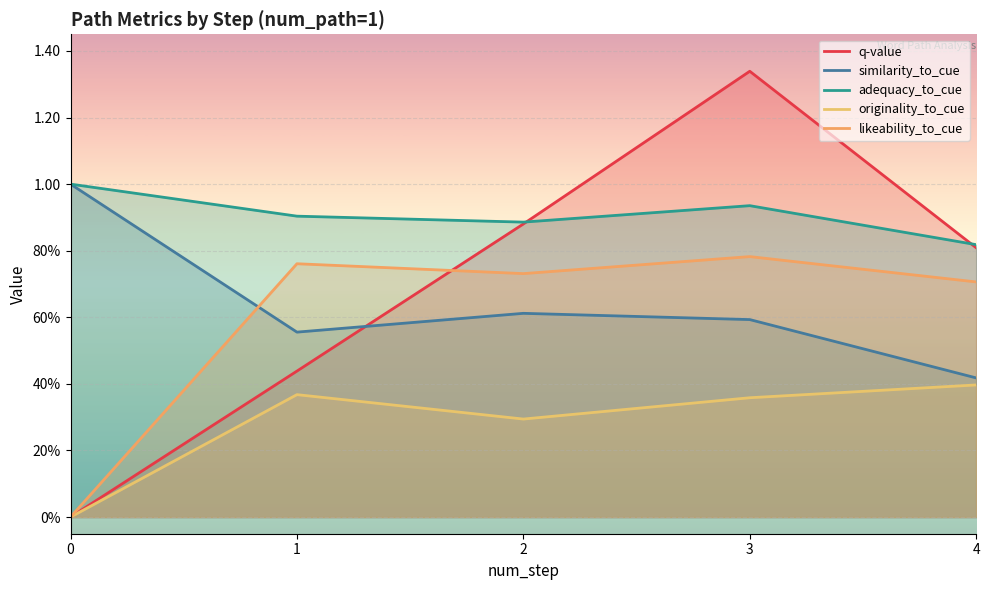

What is the value of the similarity_to_cue point at the 4th from the left?

0.6